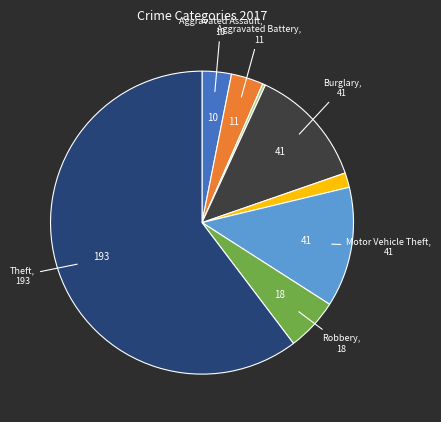

Is there any slice that represents more than half of the pie?

Yes